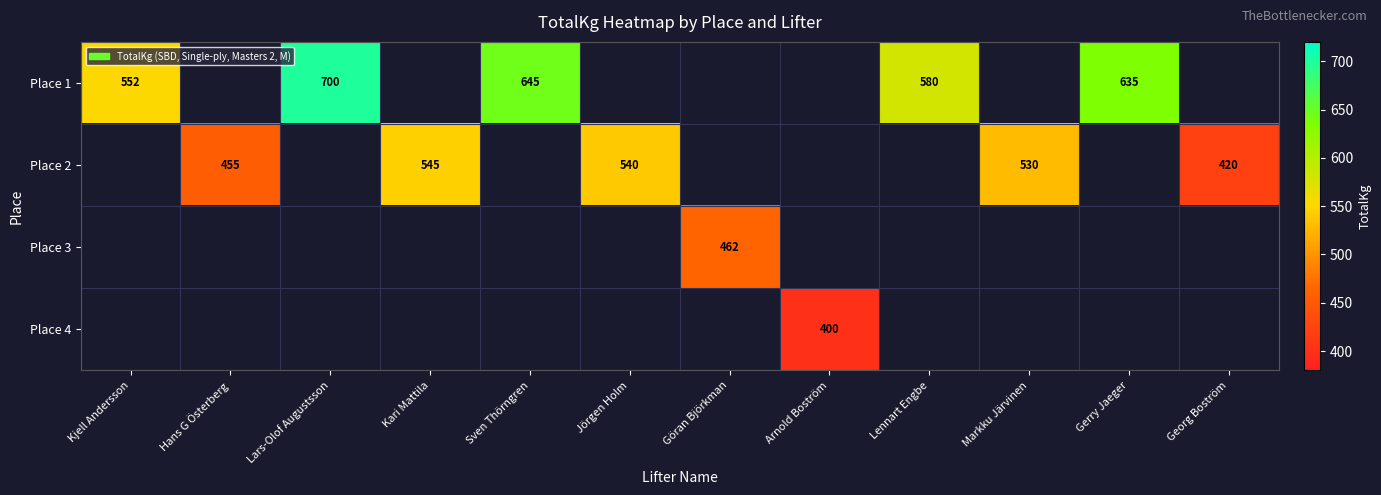

Which has a higher value, Georg Boström or Göran Björkman?

Göran Björkman